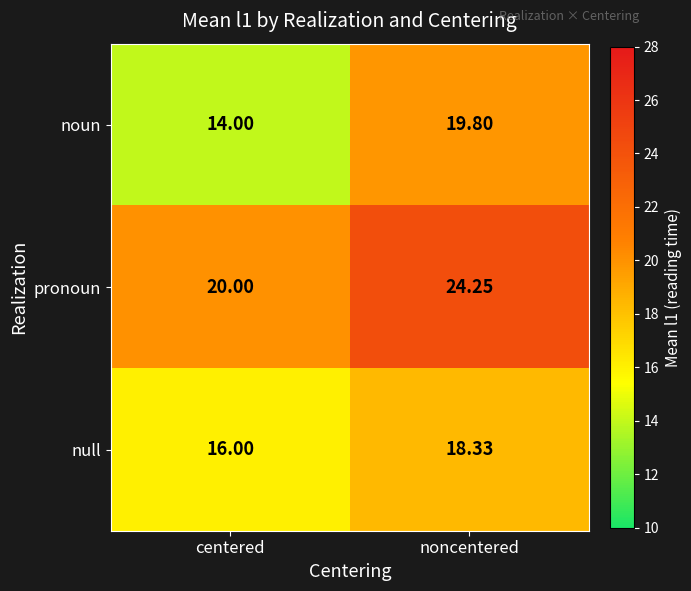

At which label does noun reach its minimum?

centered